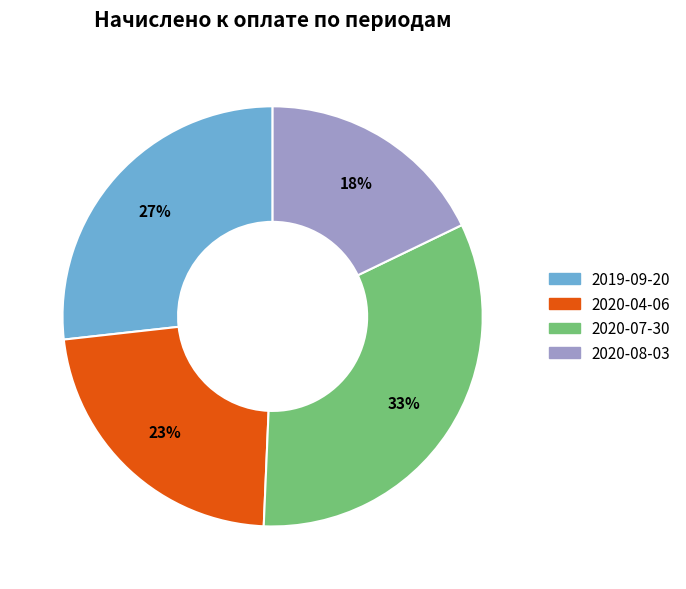

True or false: 2019-09-20 accounts for 33% of the total.

False